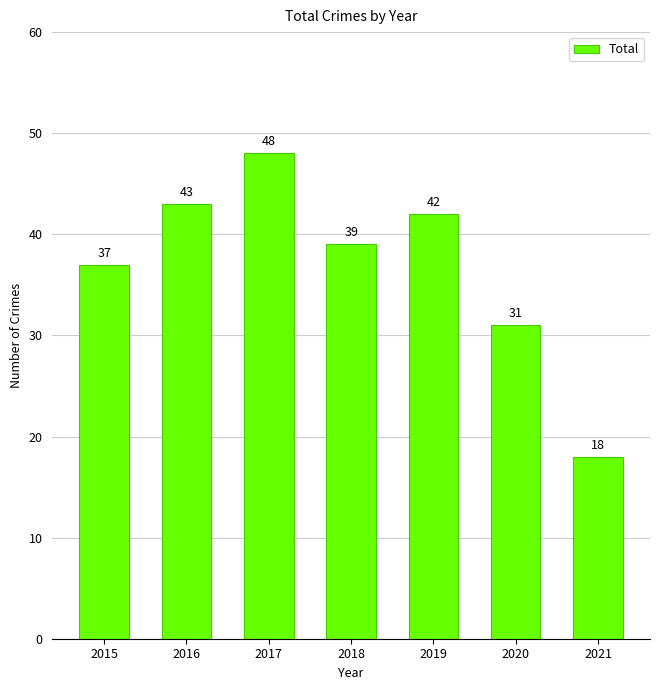

Reading left to right, transcribe all the data shown in this chart.

37	43	48	39	42	31	18